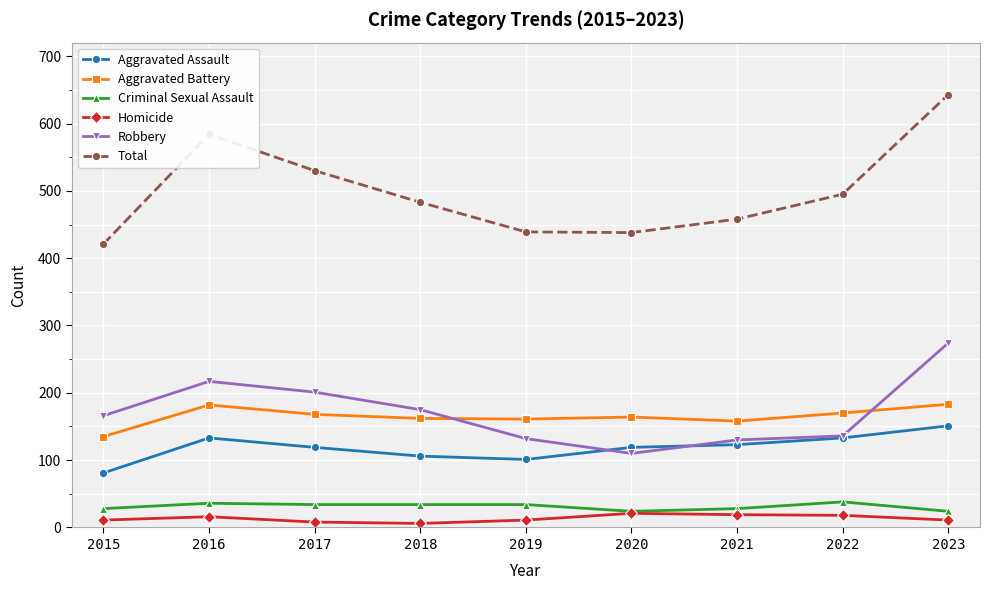

Which category has the highest value across all series?

2023